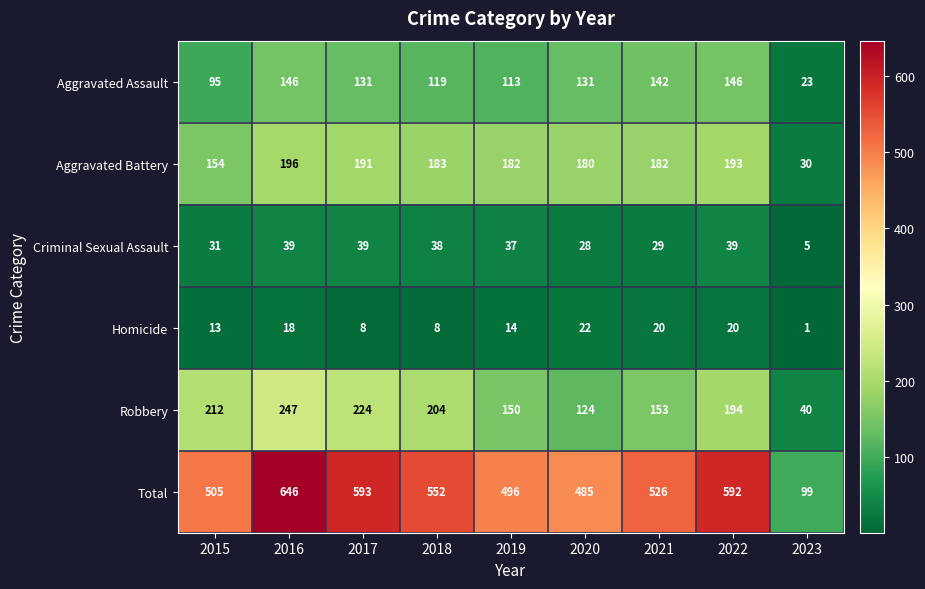

What is the smallest value displayed?

1